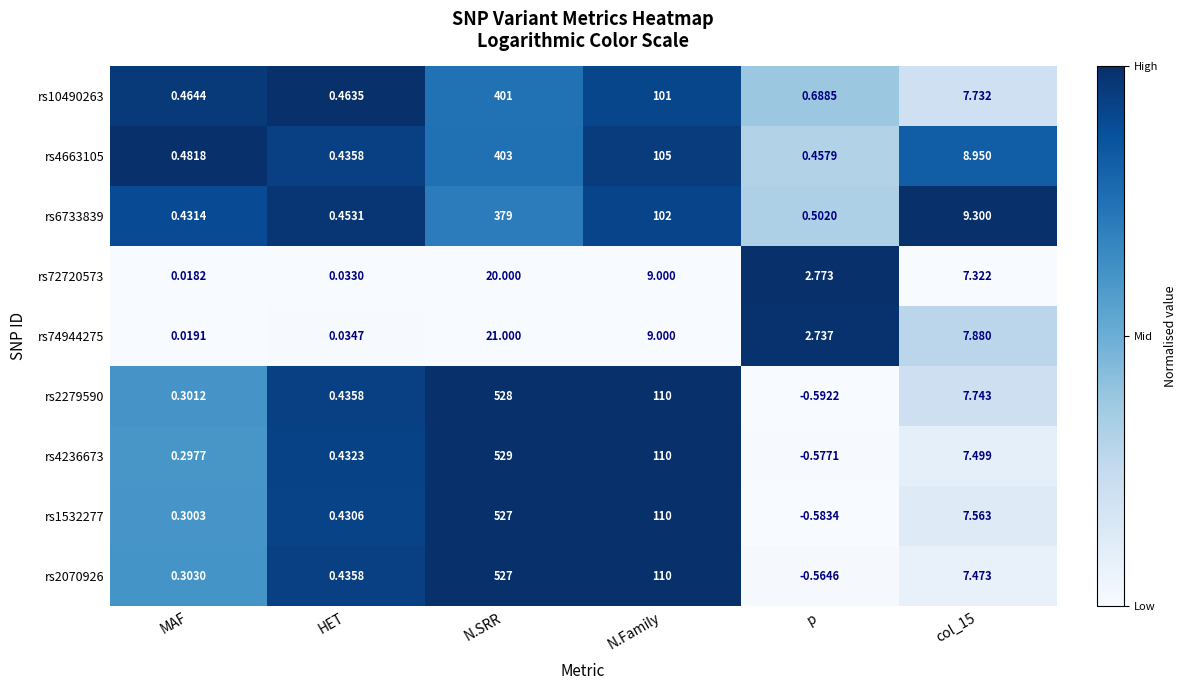

At which label does rs72720573 first exceed 7?

N.SRR